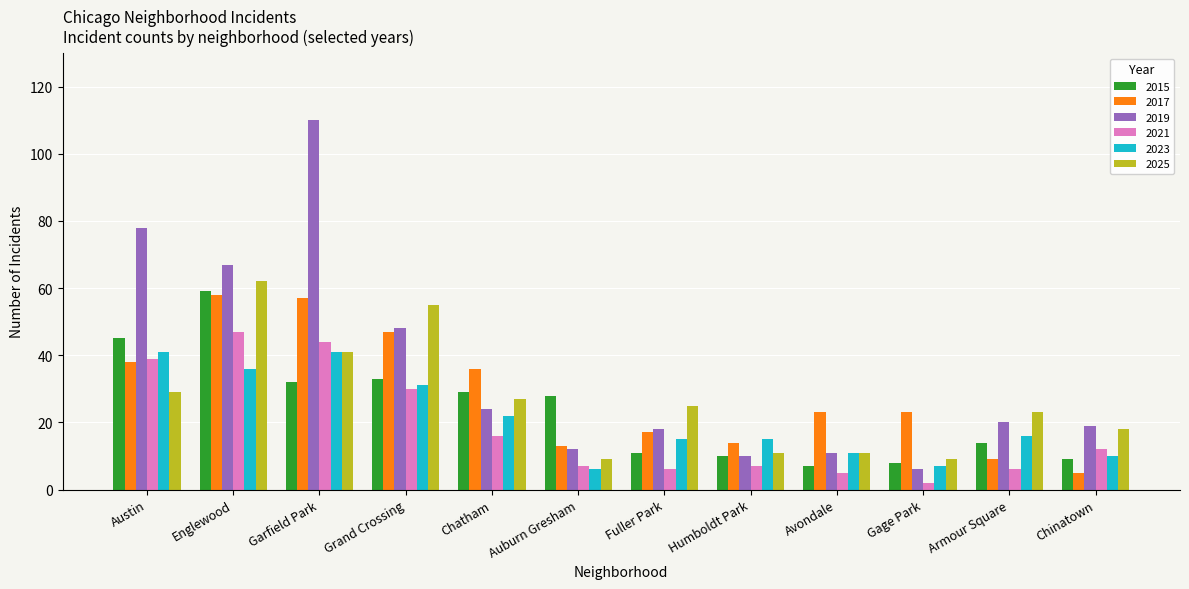

The 2025 series shows 4 at Gage Park. True or false?

False